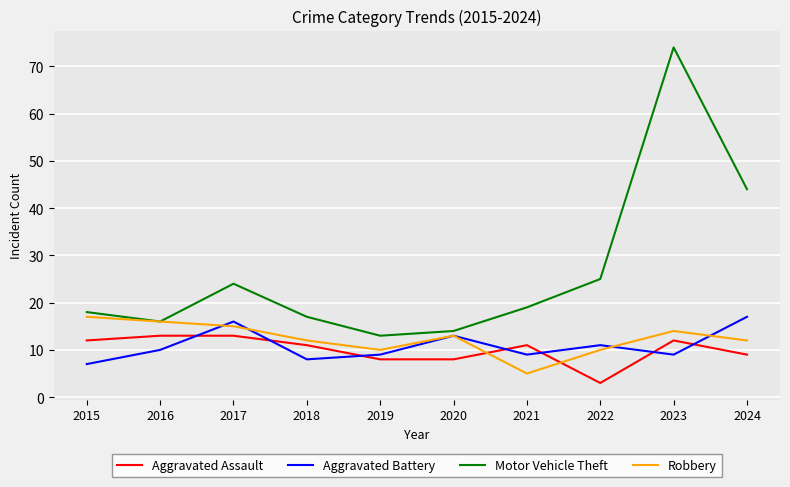

True or false: Motor Vehicle Theft has more than 2 points higher than both neighbors.

False